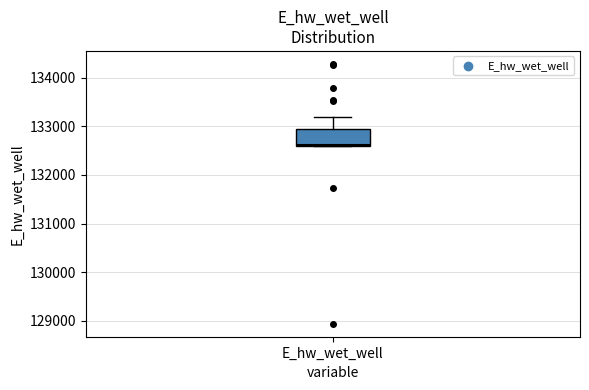

Read this box plot against the y-axis: the position of the median line, the range covered by the box, and the ends of both whiskers. The values are not printed on the chart, so give them approximately, as read against the axis.

median 132600, box 132600 to 132900, whiskers 132600 to 133200